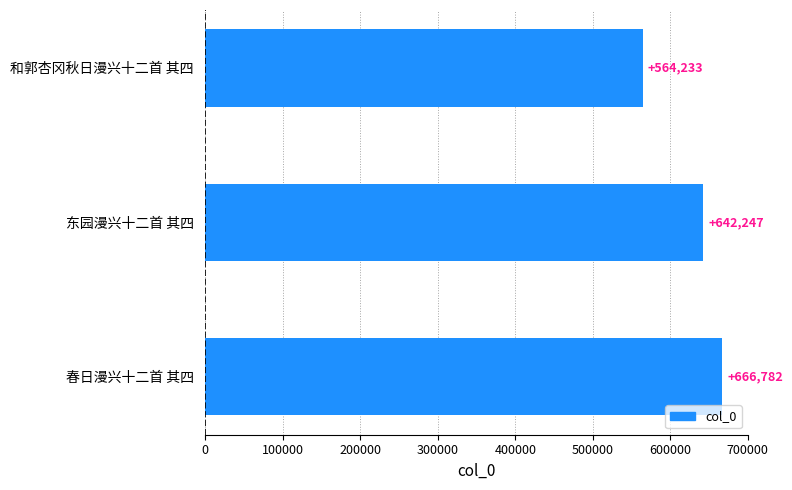

Count the values in the range 564233 to 666782.

3